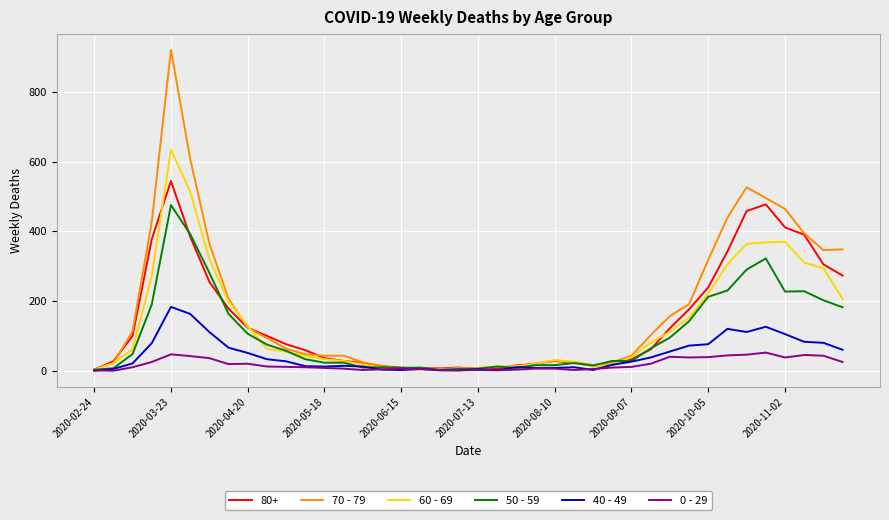

List the series in order of their peak value, lowest first.

0 - 29, 40 - 49, 50 - 59, 80+, 60 - 69, 70 - 79